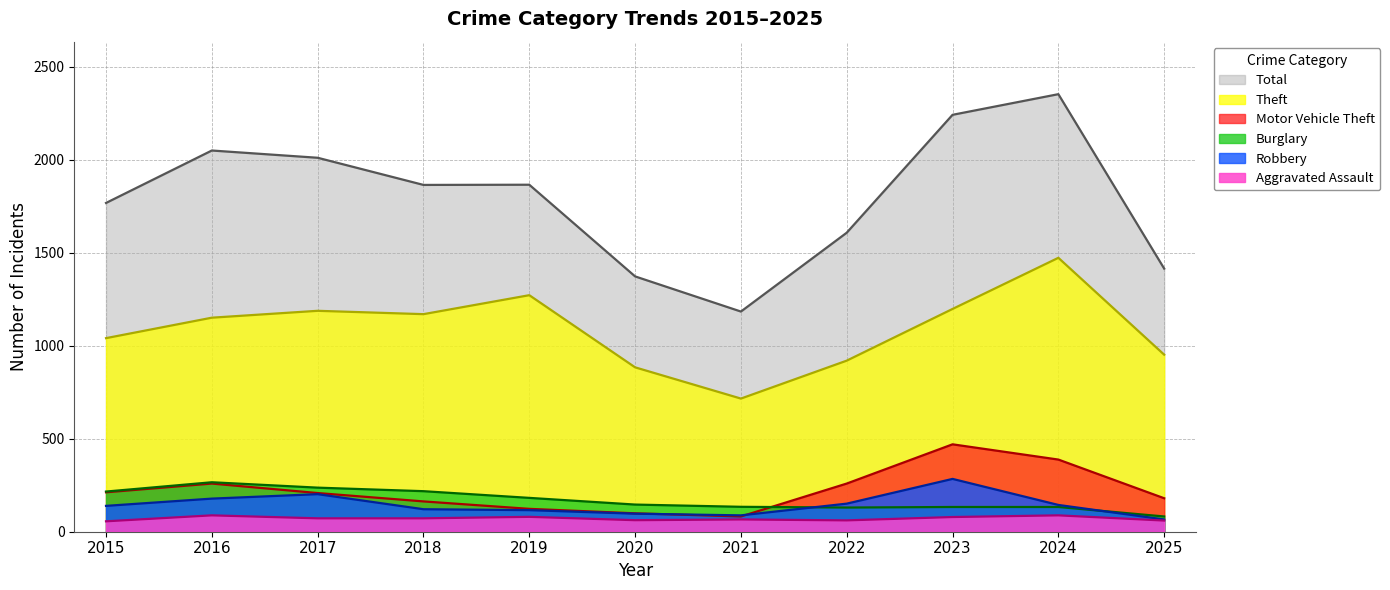

What is the difference between the highest and lowest values at 2023?

2163